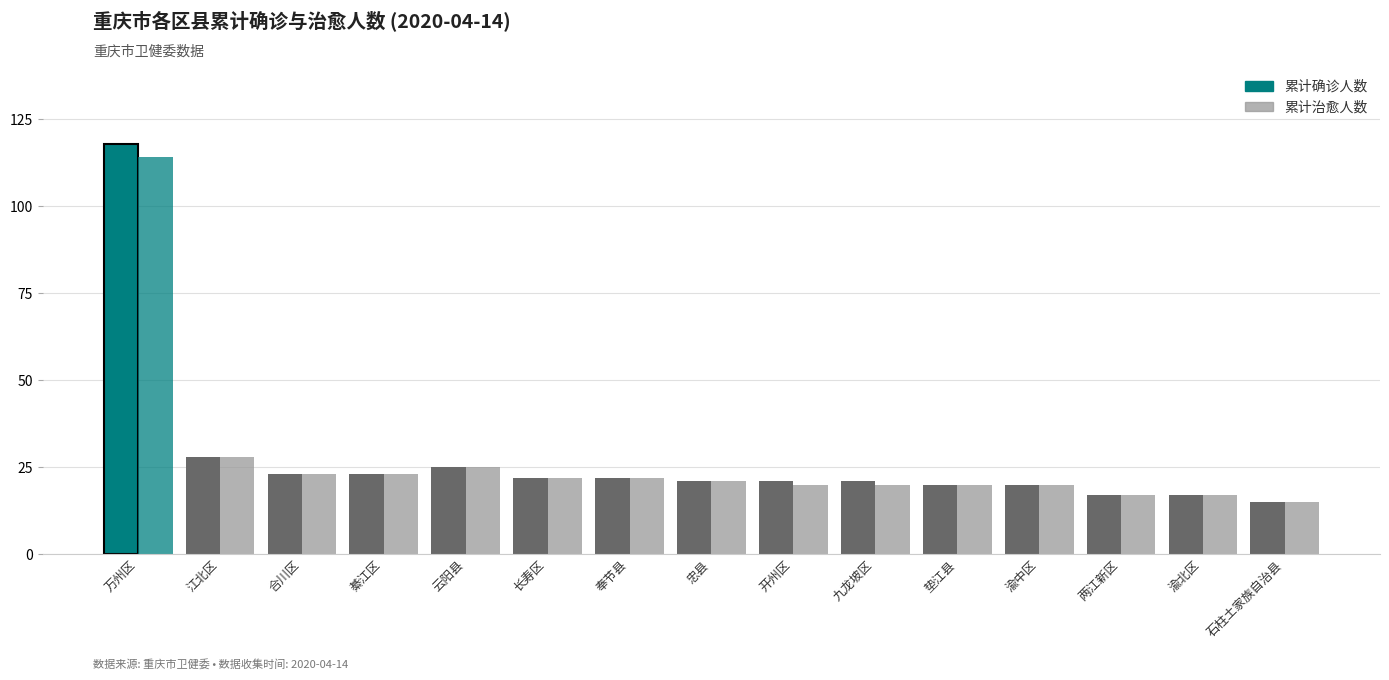

What value does the 累计治愈人数 series have at 忠县?

21